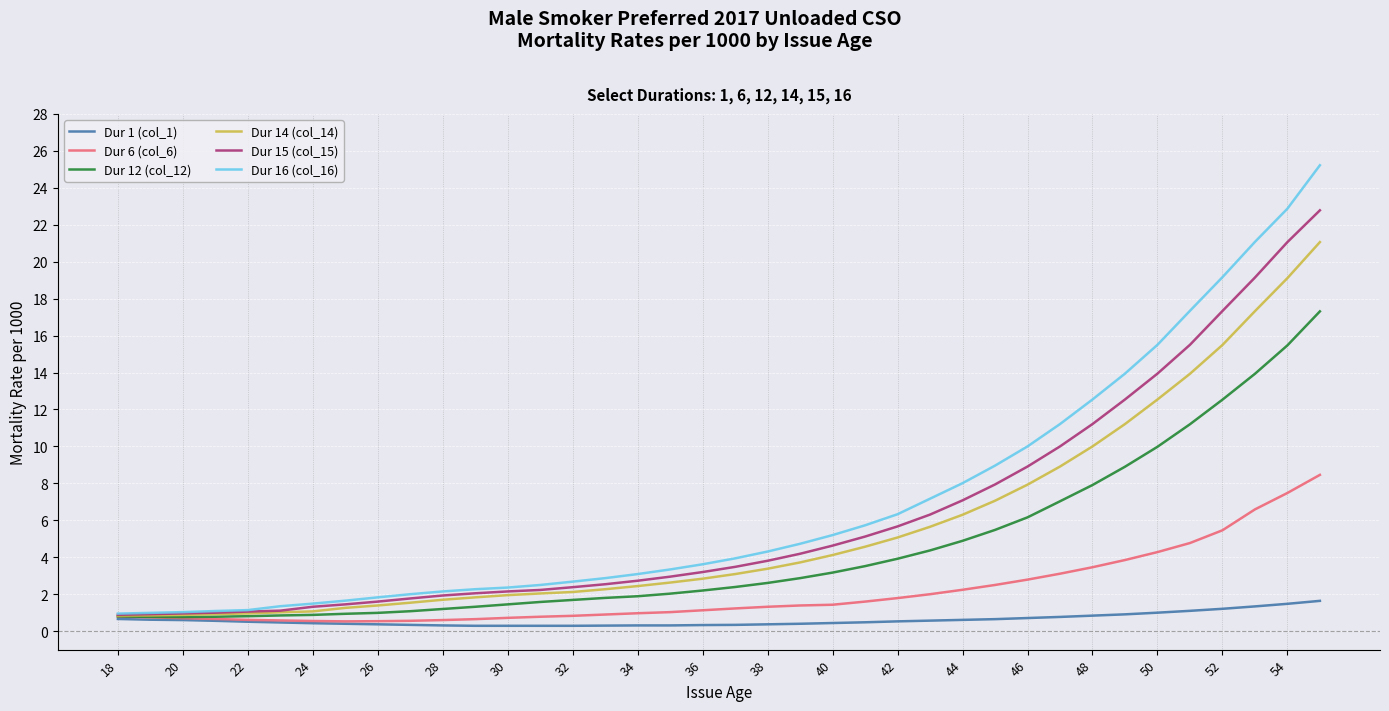

List the series in order of their peak value, highest first.

Dur 16 (col_16), Dur 15 (col_15), Dur 14 (col_14), Dur 12 (col_12), Dur 6 (col_6), Dur 1 (col_1)